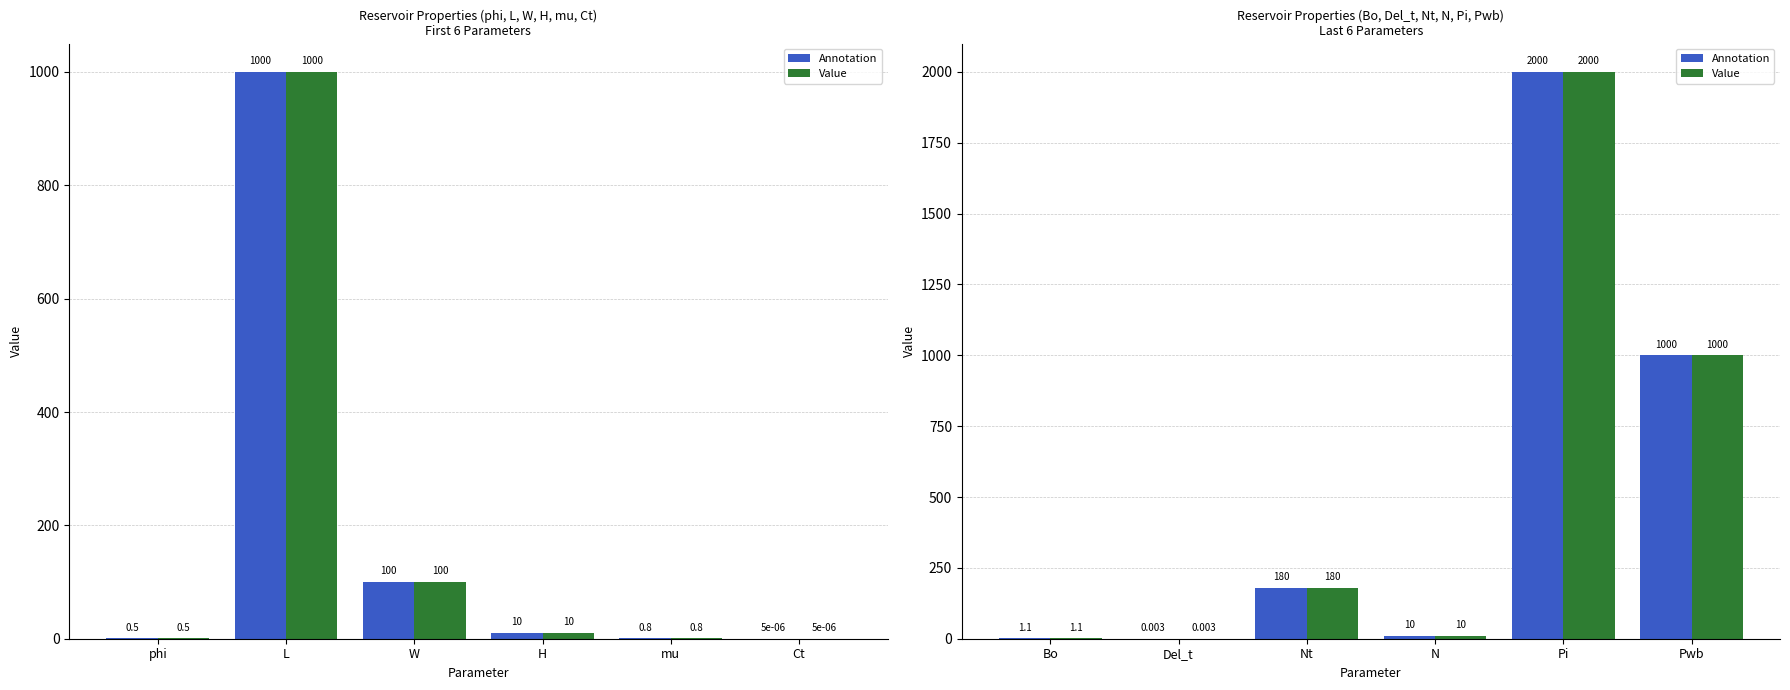

How many bars are there in each group?

2